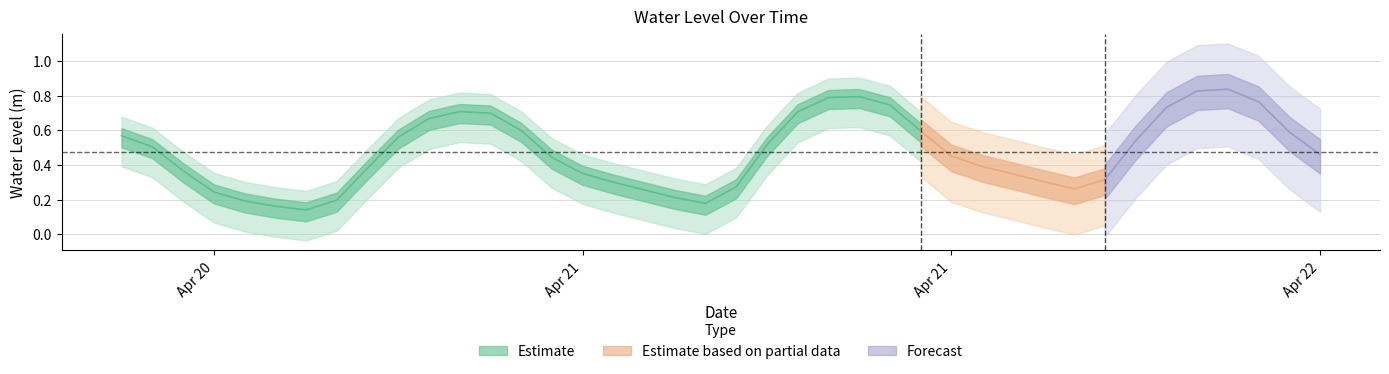

Reading left to right, extract all data points from this chart.

0.6	0.5	0.4	0.2	0.2	0.2	0.1	0.2	0.4	0.6	0.7	0.7	0.7	0.6	0.4	0.4	0.3	0.3	0.2	0.2	0.3	0.5	0.7	0.8	0.8	0.7	0.6	0.5	0.4	0.3	0.3	0.3	0.3	0.5	0.7	0.8	0.8	0.8	0.6	0.5